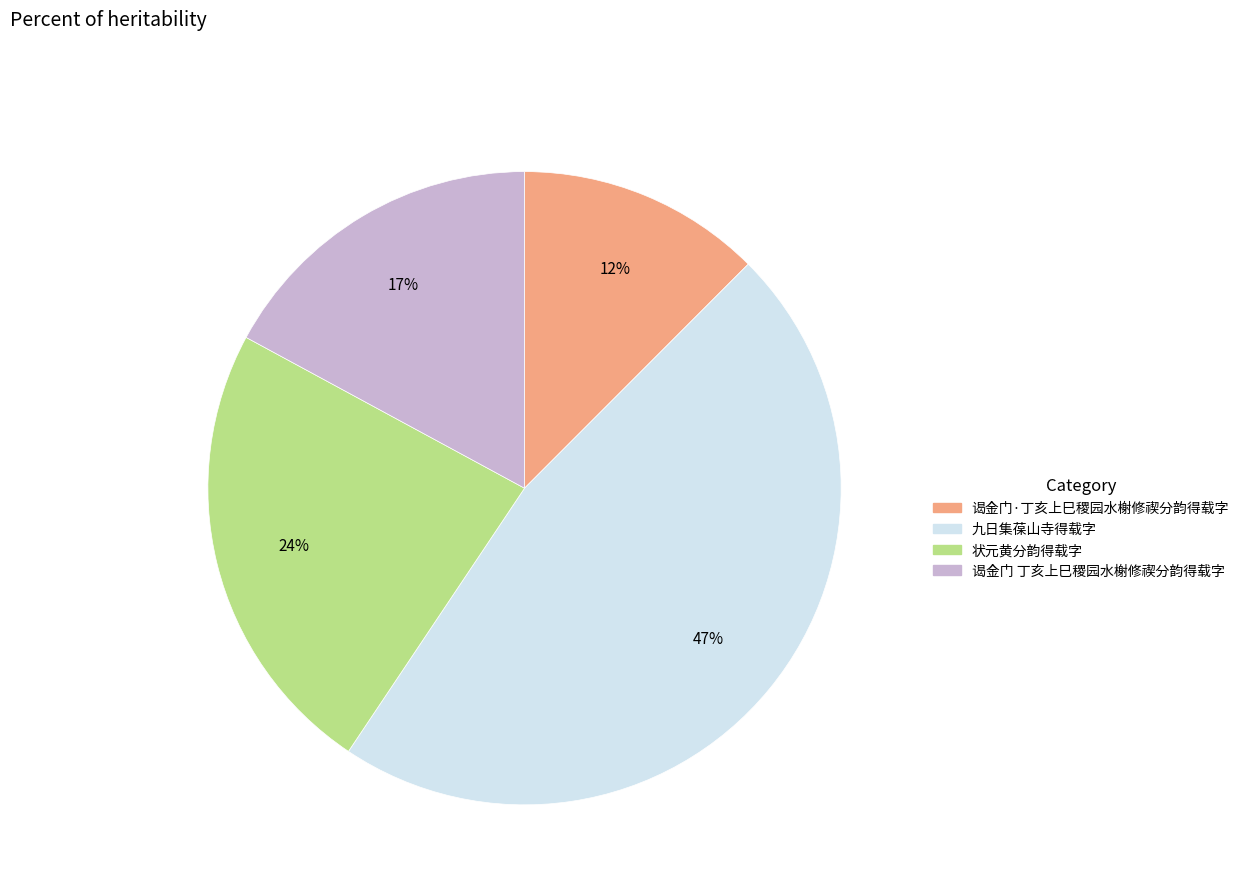

How many slices are in this pie chart?

4